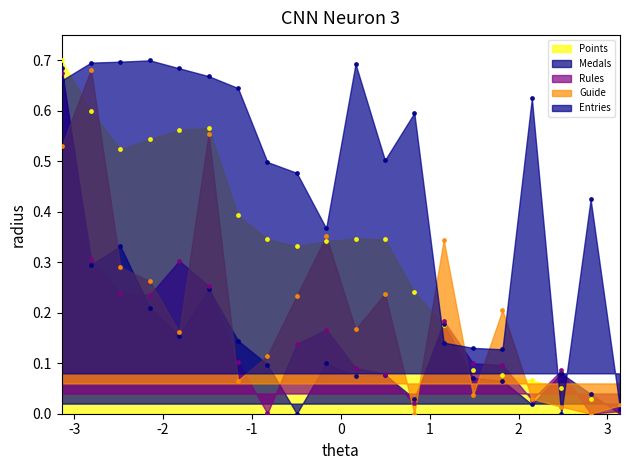

Which series has the largest Y range (max minus min)?

Points